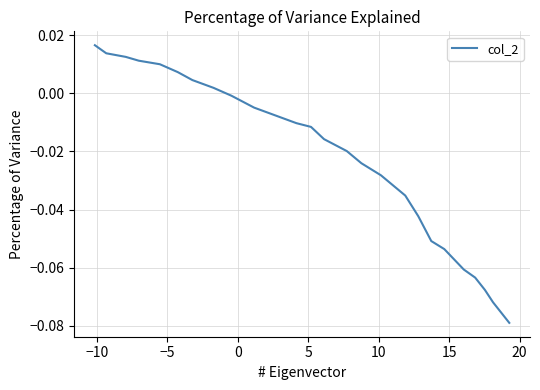

What is the minimum value shown in the chart?

-0.1